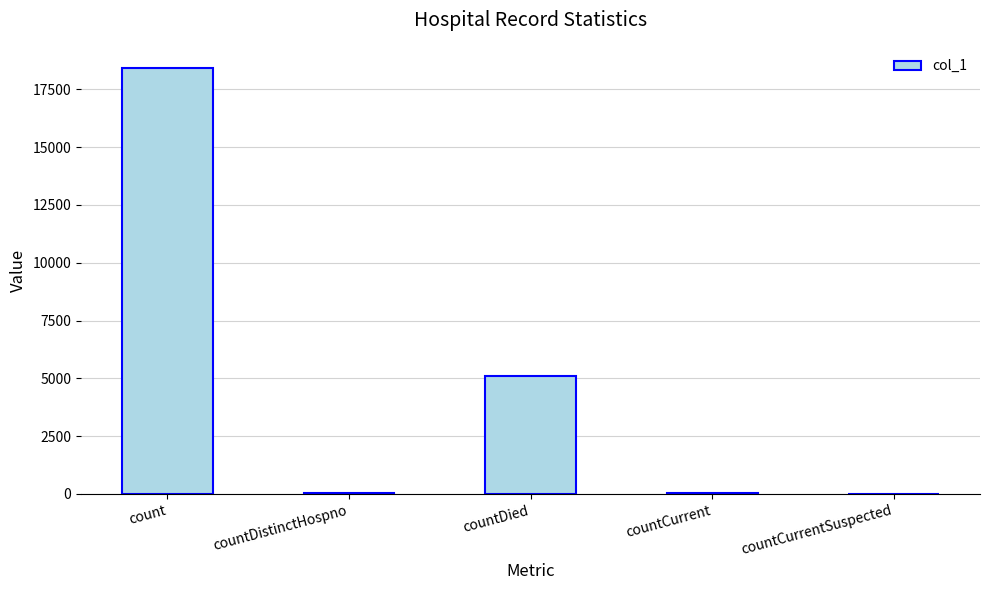

True or false: the data shows 1526 at countDied.

False